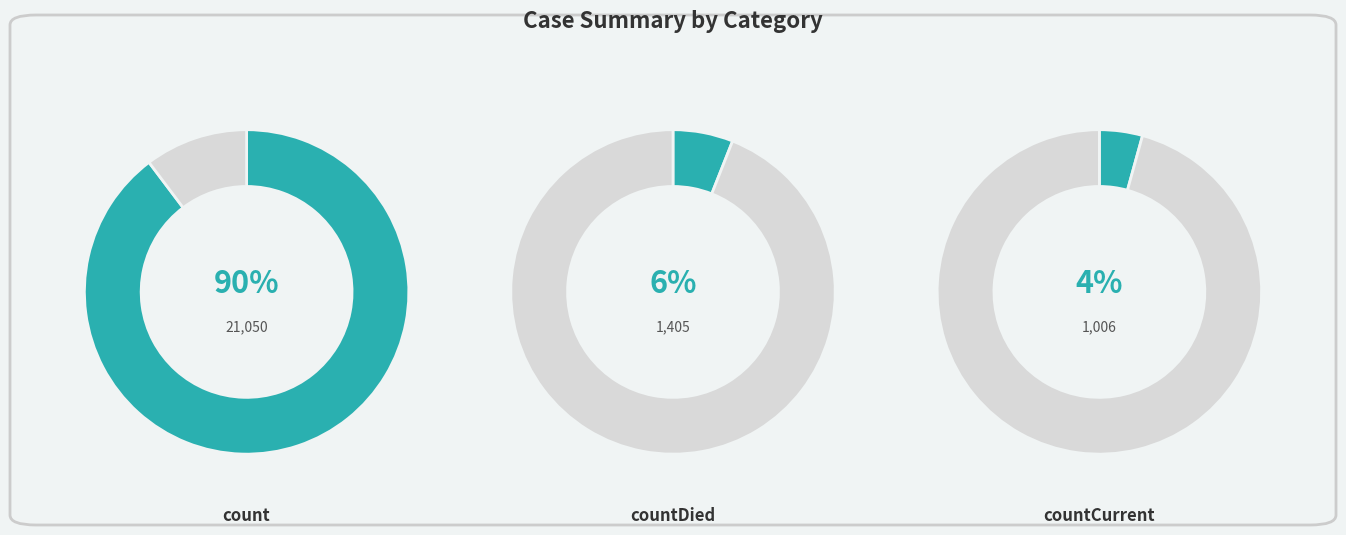

Which slice is the smallest?

countCurrent